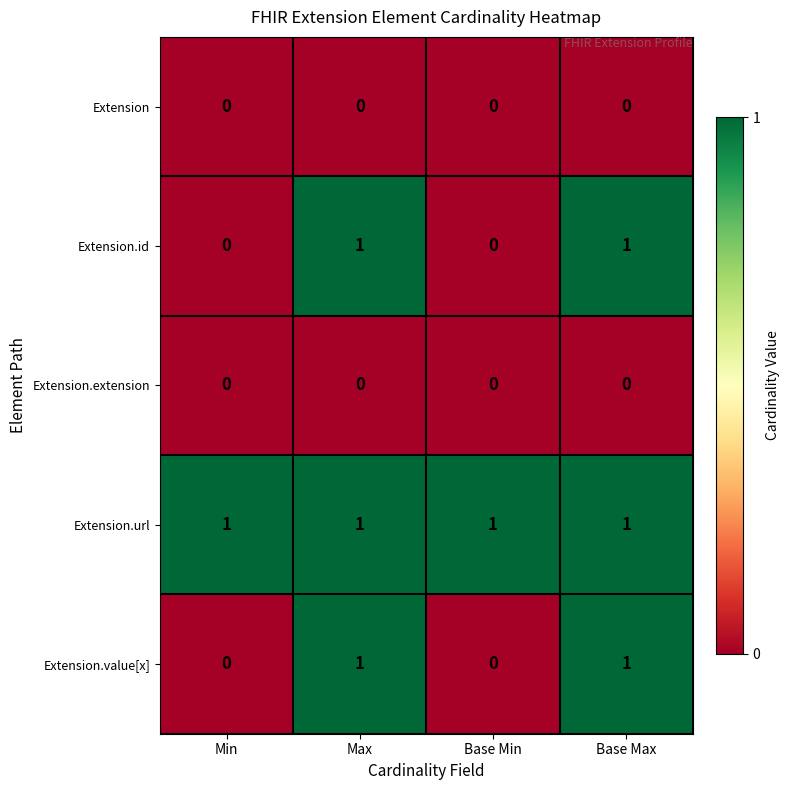

How many distinct data groups are displayed?

5